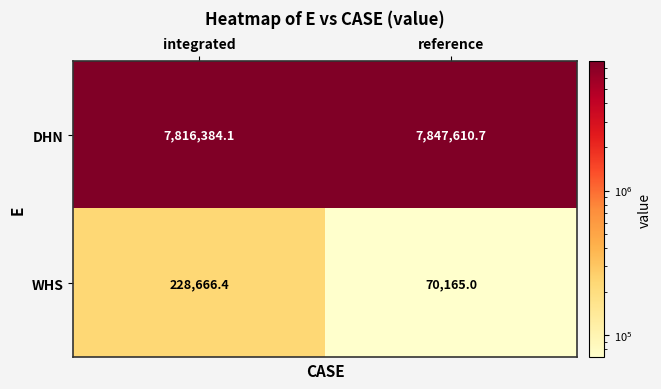

At which label is DHN closest to 7831997?

integrated